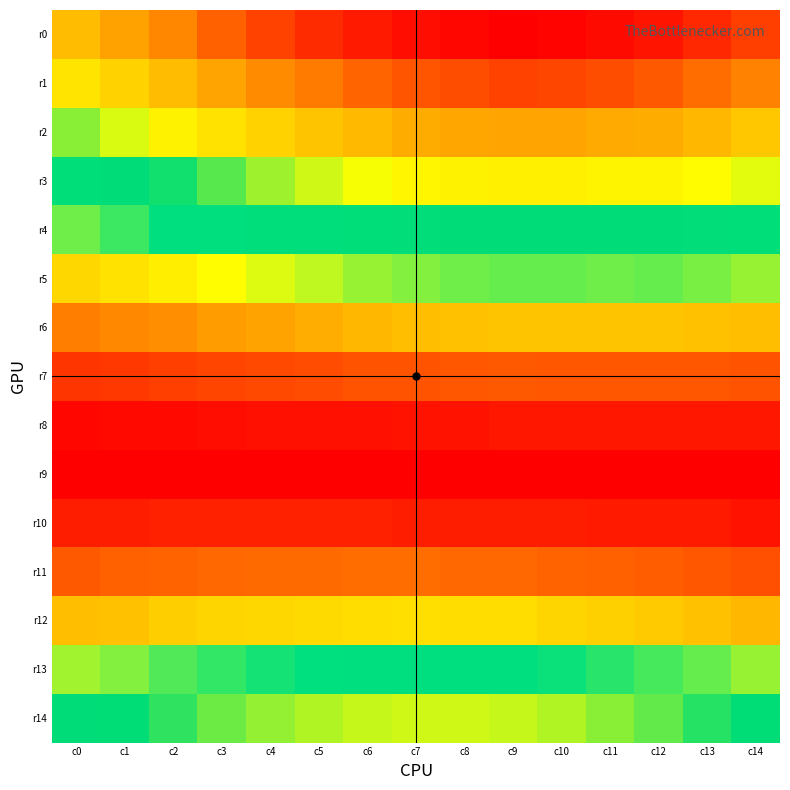

Reading left to right, transcribe all the data shown in this chart.

r0: c0=0.2	c1=0.2	c2=0.2	c3=0.2	c4=0.2	c5=0.2	c6=0.2	c7=0.2	c8=0.2	c9=0.2	c10=0.2	c11=0.2	c12=0.2	c13=0.2	c14=0.2
r1: c0=0.2	c1=0.2	c2=0.2	c3=0.2	c4=0.2	c5=0.2	c6=0.2	c7=0.2	c8=0.2	c9=0.2	c10=0.2	c11=0.2	c12=0.2	c13=0.2	c14=0.2
r2: c0=0.1	c1=0.2	c2=0.2	c3=0.2	c4=0.2	c5=0.2	c6=0.2	c7=0.2	c8=0.2	c9=0.2	c10=0.2	c11=0.2	c12=0.2	c13=0.2	c14=0.2
r3: c0=0.1	c1=0.1	c2=0.1	c3=0.1	c4=0.1	c5=0.2	c6=0.2	c7=0.2	c8=0.2	c9=0.2	c10=0.2	c11=0.2	c12=0.2	c13=0.2	c14=0.2
r4: c0=0.1	c1=0.1	c2=0.1	c3=0.1	c4=0.1	c5=0.1	c6=0.1	c7=0.1	c8=0.1	c9=0.1	c10=0.1	c11=0.1	c12=0.1	c13=0.1	c14=0.1
r5: c0=0.1	c1=0.1	c2=0.1	c3=0.1	c4=0.1	c5=0.1	c6=0.1	c7=0.1	c8=0.1	c9=0.1	c10=0.1	c11=0.1	c12=0.1	c13=0.1	c14=0.1
r6: c0=0.0	c1=0.0	c2=0.0	c3=0.0	c4=0.0	c5=0.0	c6=0.1	c7=0.1	c8=0.1	c9=0.1	c10=0.1	c11=0.1	c12=0.1	c13=0.1	c14=0.1
r7: c0=0.0	c1=0.0	c2=0.0	c3=0.0	c4=0.0	c5=0.0	c6=0.0	c7=0.0	c8=0.0	c9=0.0	c10=0.0	c11=0.0	c12=0.0	c13=0.0	c14=0.0
r8: c0=0.0	c1=0.0	c2=0.0	c3=0.0	c4=0.0	c5=0.0	c6=0.0	c7=0.0	c8=0.0	c9=0.0	c10=0.0	c11=0.0	c12=0.0	c13=0.0	c14=0.0
r9: c0=0.0	c1=0.0	c2=0.0	c3=0.0	c4=0.0	c5=0.0	c6=0.0	c7=0.0	c8=0.0	c9=0.0	c10=0.0	c11=0.0	c12=0.0	c13=0.0	c14=0.0
r10: c0=0.0	c1=0.0	c2=0.0	c3=0.0	c4=0.0	c5=0.0	c6=0.0	c7=0.0	c8=0.0	c9=0.0	c10=0.0	c11=0.0	c12=0.0	c13=0.0	c14=0.0
r11: c0=0.0	c1=0.0	c2=0.0	c3=0.0	c4=0.0	c5=0.0	c6=0.0	c7=0.0	c8=0.0	c9=0.0	c10=0.0	c11=0.0	c12=0.0	c13=0.0	c14=0.0
r12: c0=0.1	c1=0.1	c2=0.1	c3=0.1	c4=0.1	c5=0.1	c6=0.1	c7=0.1	c8=0.1	c9=0.1	c10=0.1	c11=0.1	c12=0.1	c13=0.1	c14=0.1
r13: c0=0.1	c1=0.1	c2=0.1	c3=0.1	c4=0.1	c5=0.1	c6=0.1	c7=0.1	c8=0.1	c9=0.1	c10=0.1	c11=0.1	c12=0.1	c13=0.1	c14=0.1
r14: c0=0.1	c1=0.1	c2=0.1	c3=0.1	c4=0.1	c5=0.1	c6=0.2	c7=0.2	c8=0.2	c9=0.2	c10=0.1	c11=0.1	c12=0.1	c13=0.1	c14=0.1